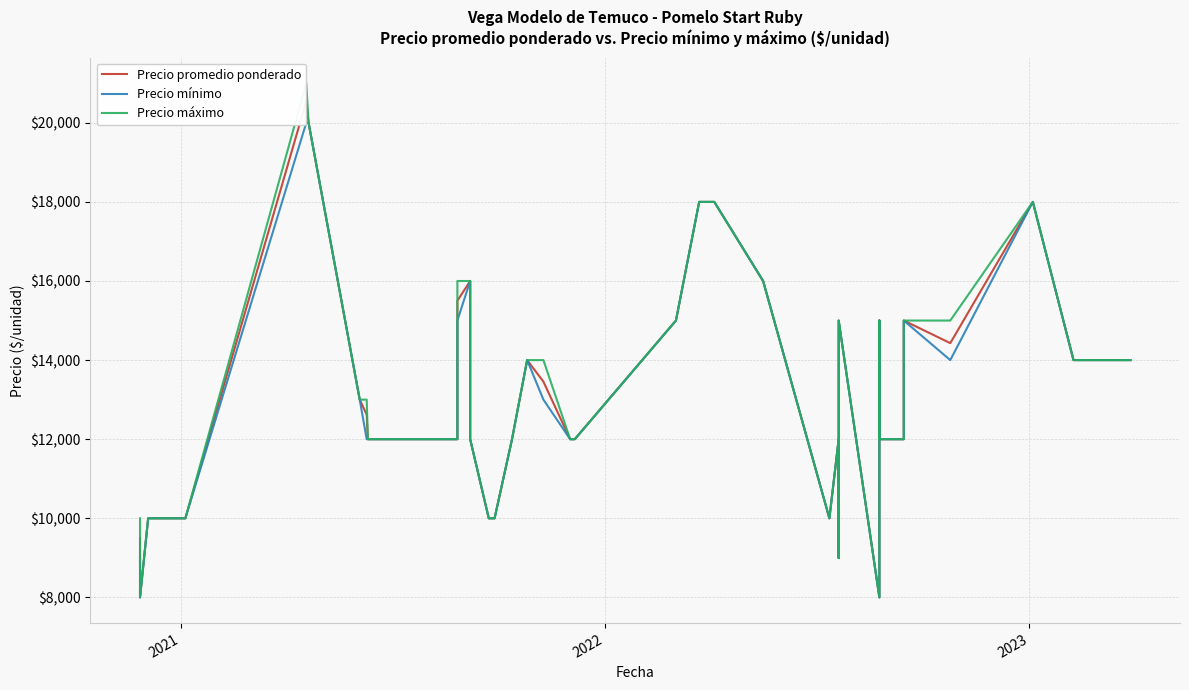

Does the chart have visible grid lines?

Yes